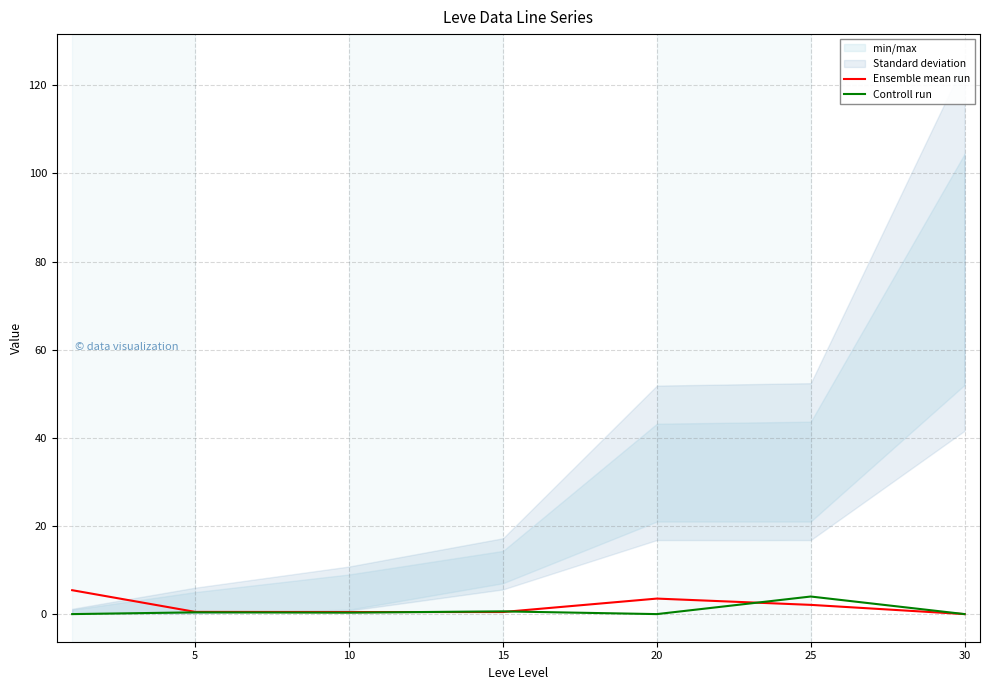

What is the average value of the Controll run series?

0.8